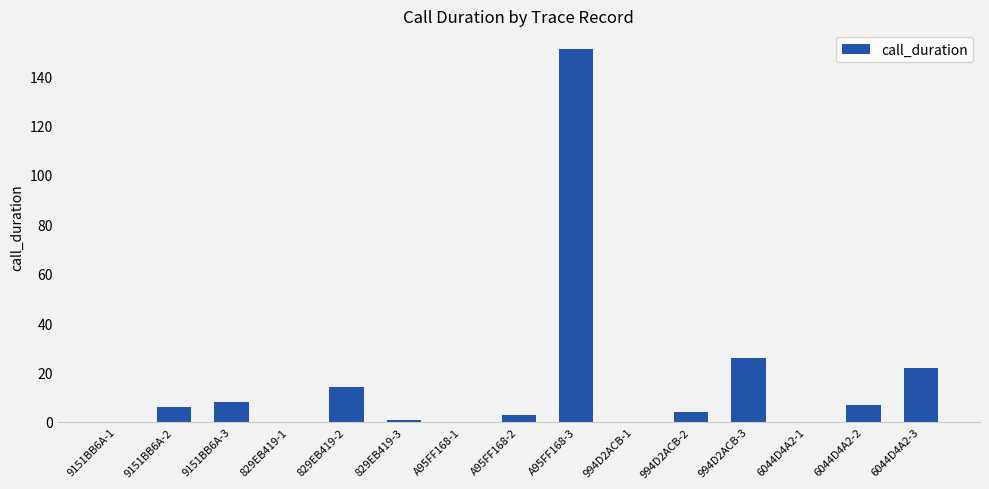

Count the number of data series in this chart.

1